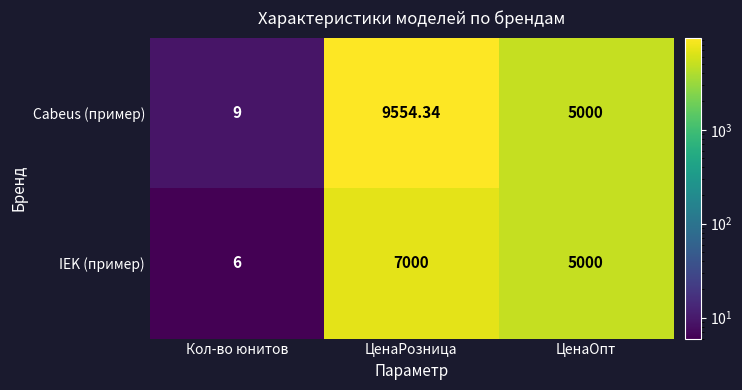

At how many categories does at least one series exceed 8749?

1